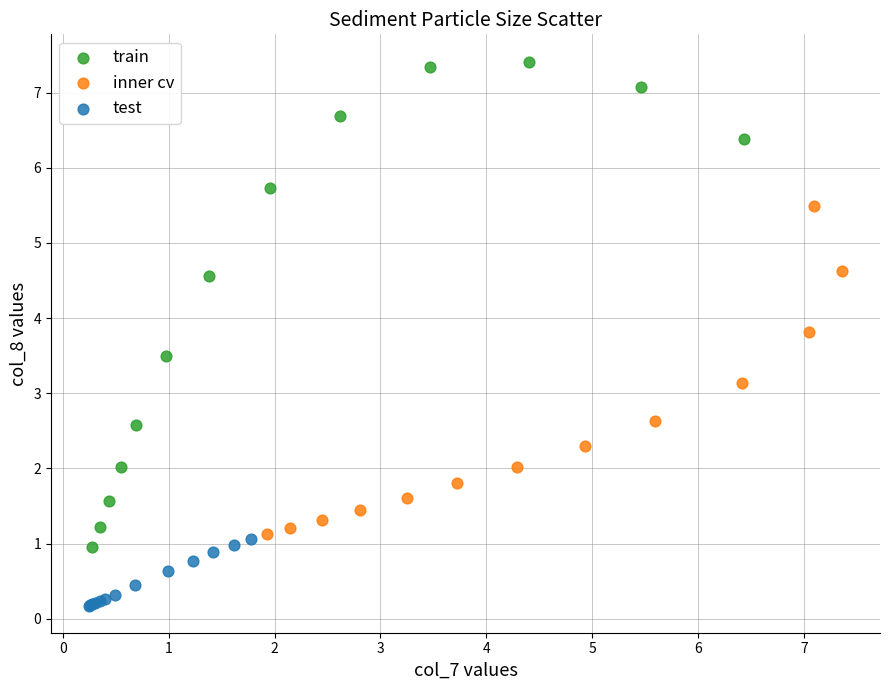

Which series contains the lowest Y value?

test